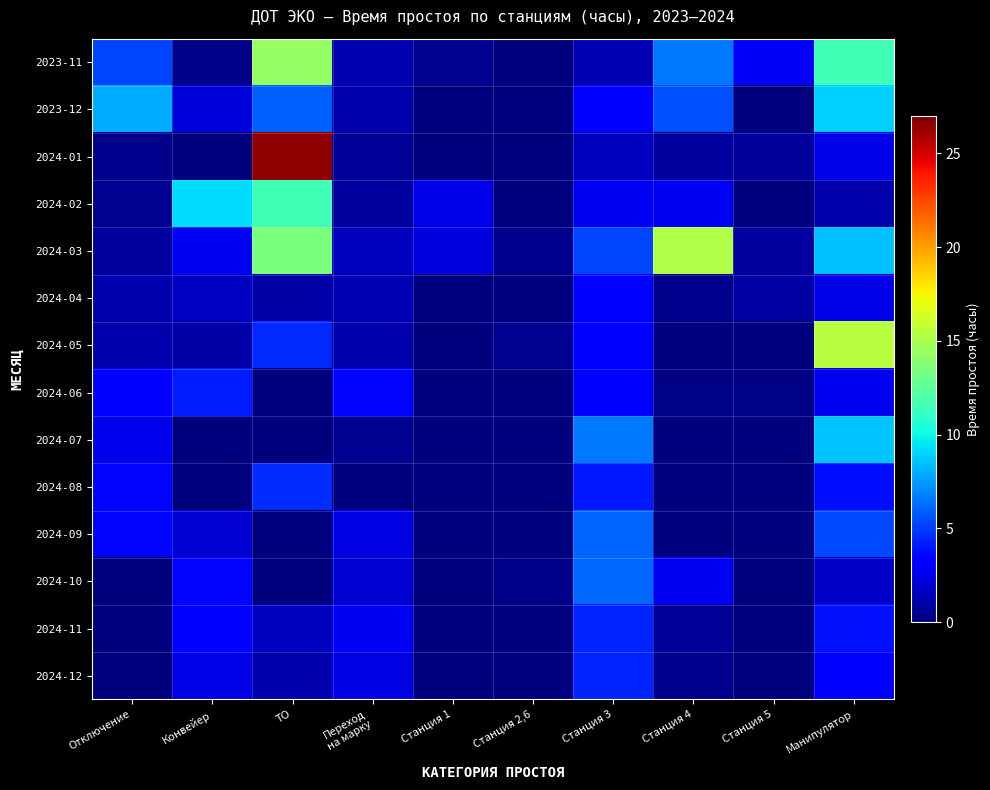

Reading left to right, transcribe all the data shown in this chart.

2023-11: Отключение=5.2	Конвейер=0.2	ТО=14.3	Переход
на марку=1.2	Станция 1=0.5	Станция 2,6=0.0	Станция 3=1.3	Станция 4=6.6	Станция 5=2.9	Манипулятор=11.5
2023-12: Отключение=8.0	Конвейер=2.2	ТО=6.0	Переход
на марку=1.1	Станция 1=0.0	Станция 2,6=0.1	Станция 3=3.1	Станция 4=5.6	Станция 5=0.0	Манипулятор=8.9
2024-01: Отключение=0.3	Конвейер=0.0	ТО=26.5	Переход
на марку=0.6	Станция 1=0.0	Станция 2,6=0.0	Станция 3=1.5	Станция 4=0.8	Станция 5=0.7	Манипулятор=2.5
2024-02: Отключение=0.5	Конвейер=9.2	ТО=11.5	Переход
на марку=0.8	Станция 1=2.5	Станция 2,6=0.0	Станция 3=2.7	Станция 4=2.8	Станция 5=0.0	Манипулятор=1.2
2024-03: Отключение=0.7	Конвейер=2.8	ТО=13.4	Переход
на марку=1.5	Станция 1=2.3	Станция 2,6=0.3	Станция 3=5.2	Станция 4=15.2	Станция 5=0.8	Манипулятор=8.5
2024-04: Отключение=1.1	Конвейер=1.6	ТО=1.0	Переход
на марку=1.3	Станция 1=0.0	Станция 2,6=0.0	Станция 3=3.0	Станция 4=0.3	Станция 5=0.9	Манипулятор=2.5
2024-05: Отключение=1.2	Конвейер=1.0	ТО=4.5	Переход
на марку=1.2	Станция 1=0.0	Станция 2,6=0.5	Станция 3=3.2	Станция 4=0.0	Станция 5=0.0	Манипулятор=15.4
2024-06: Отключение=3.2	Конвейер=4.1	ТО=0.0	Переход
на марку=3.5	Станция 1=0.0	Станция 2,6=0.1	Станция 3=3.2	Станция 4=0.2	Станция 5=0.2	Манипулятор=2.7
2024-07: Отключение=2.6	Конвейер=0.0	ТО=0.0	Переход
на марку=0.5	Станция 1=0.0	Станция 2,6=0.1	Станция 3=6.6	Станция 4=0.0	Станция 5=0.0	Манипулятор=8.6
2024-08: Отключение=3.6	Конвейер=0.0	ТО=4.6	Переход
на марку=0.0	Станция 1=0.0	Станция 2,6=0.0	Станция 3=4.1	Станция 4=0.0	Станция 5=0.0	Манипулятор=3.7
2024-09: Отключение=3.5	Конвейер=1.9	ТО=0.0	Переход
на марку=2.4	Станция 1=0.0	Станция 2,6=0.0	Станция 3=6.1	Станция 4=0.1	Станция 5=0.0	Манипулятор=5.4
2024-10: Отключение=0.0	Конвейер=3.5	ТО=0.0	Переход
на марку=2.0	Станция 1=0.0	Станция 2,6=0.2	Станция 3=6.2	Станция 4=2.8	Станция 5=0.0	Манипулятор=1.8
2024-11: Отключение=0.0	Конвейер=3.3	ТО=1.5	Переход
на марку=2.8	Станция 1=0.0	Станция 2,6=0.0	Станция 3=4.3	Станция 4=0.6	Станция 5=0.0	Манипулятор=3.8
2024-12: Отключение=0.0	Конвейер=2.5	ТО=1.1	Переход
на марку=2.3	Станция 1=0.0	Станция 2,6=0.0	Станция 3=4.3	Станция 4=0.4	Станция 5=0.0	Манипулятор=3.2